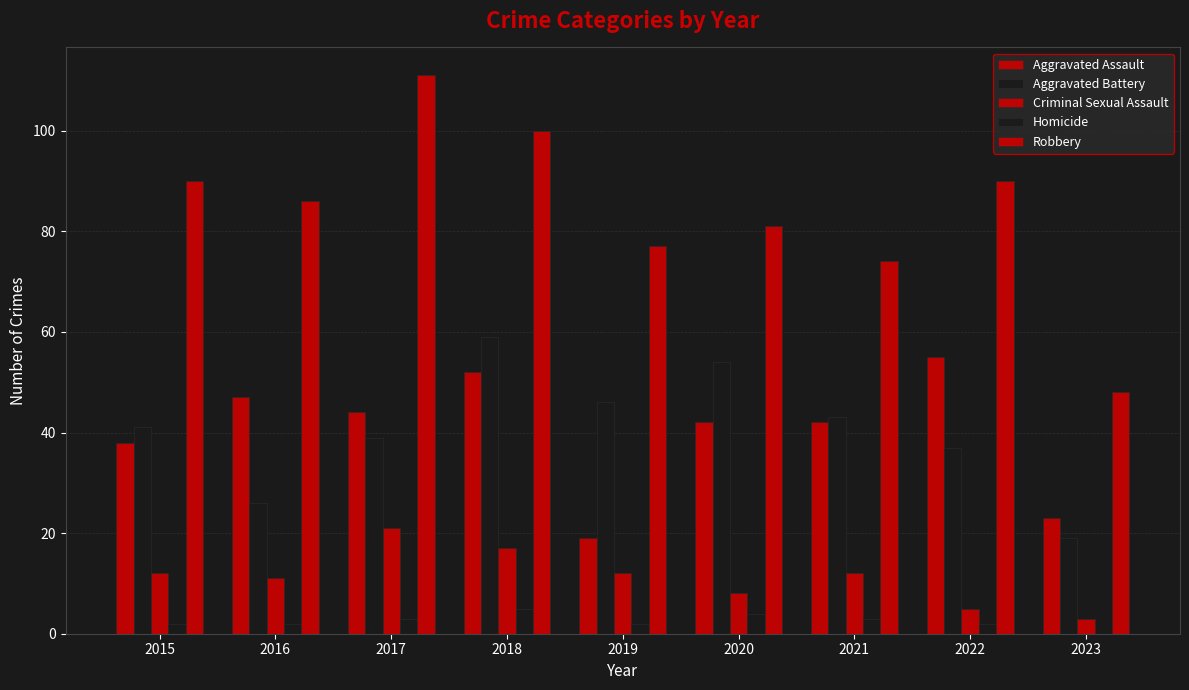

Are the bars grouped side by side (vs. stacked)?

Yes